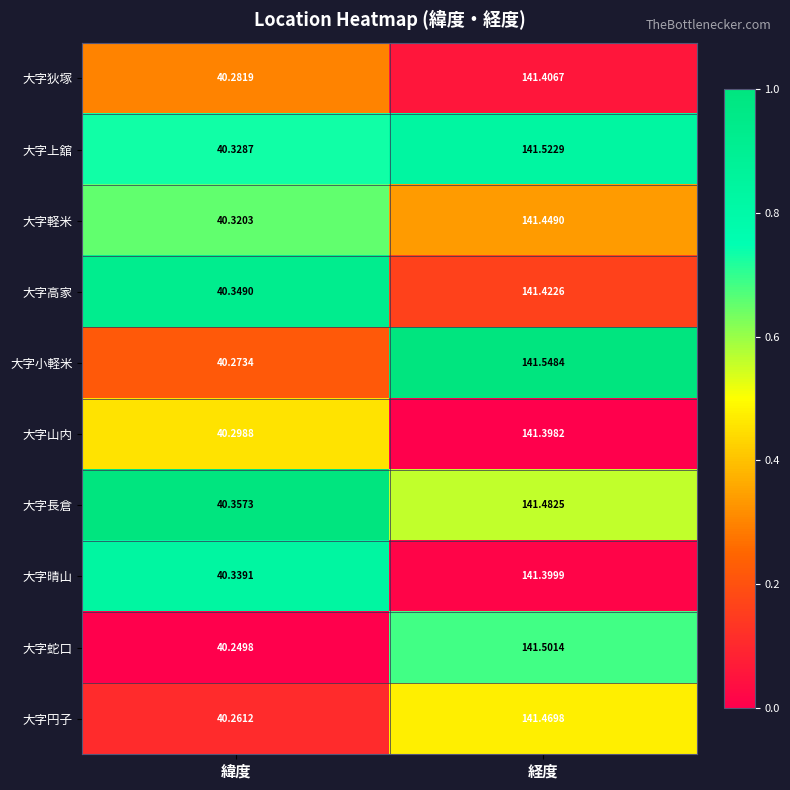

At which label is 大字晴山 closest to 90?

緯度